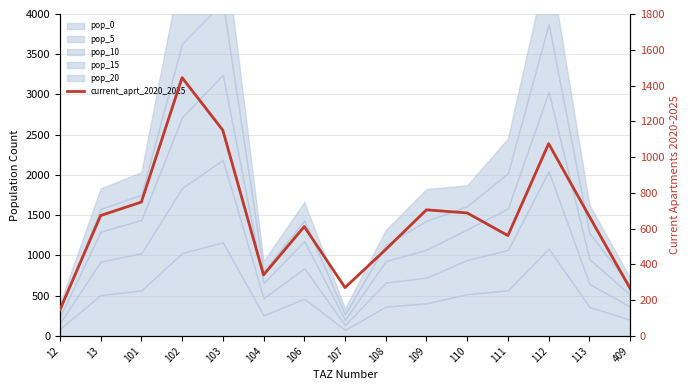

True or false: the data shows 860.5 at 106.

False